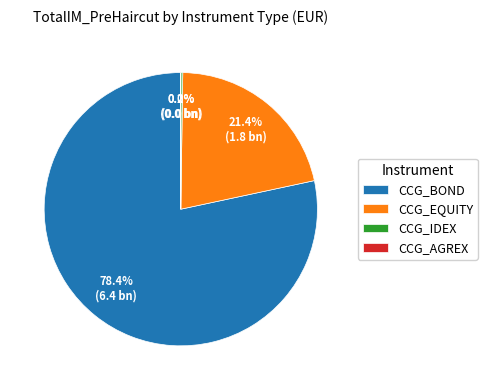

What percentage is NOT represented by CCG_EQUITY?

78.6%